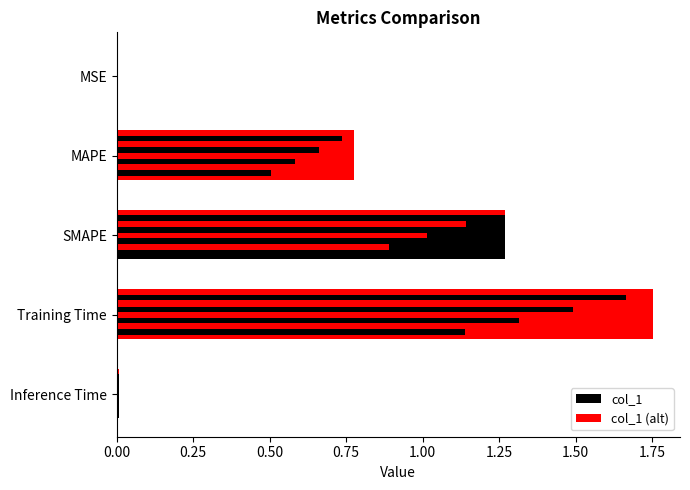

True or false: the data shows 0.0 at MSE.

False